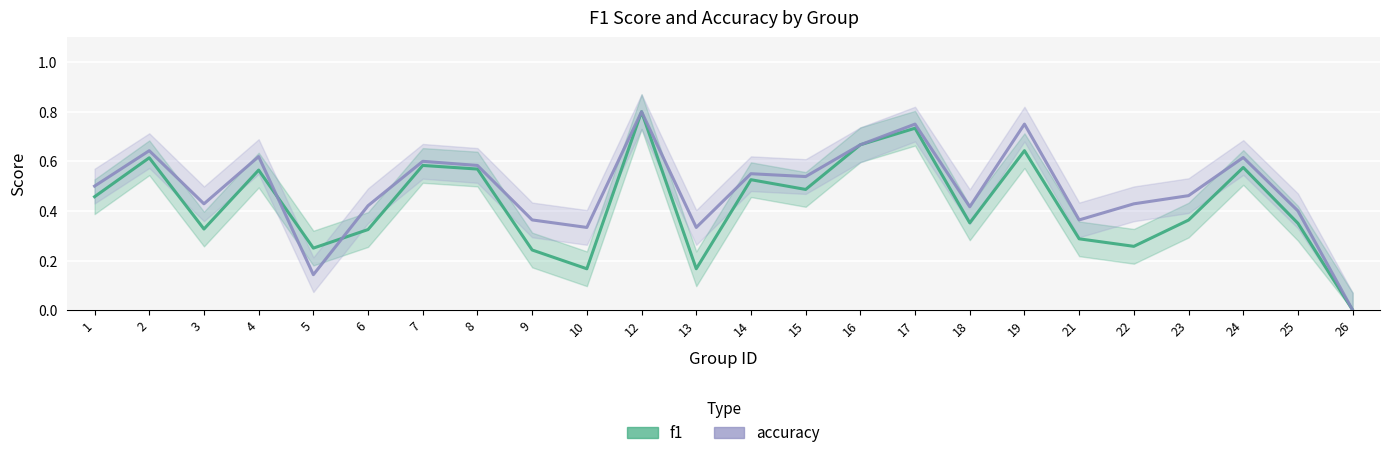

In f1, how many points are lower than both neighbors (excluding endpoints)?

7